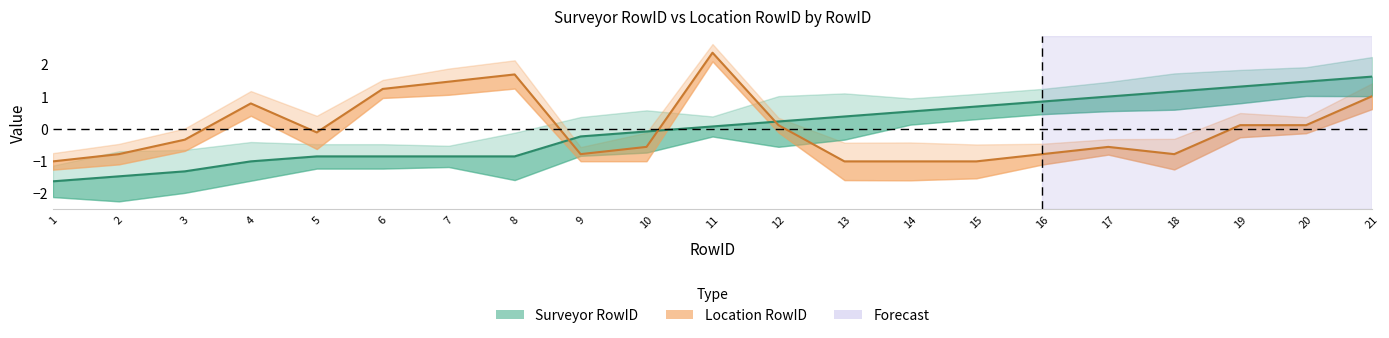

Is the value of Surveyor RowID at 14 greater than the value of Location RowID at 1?

Yes